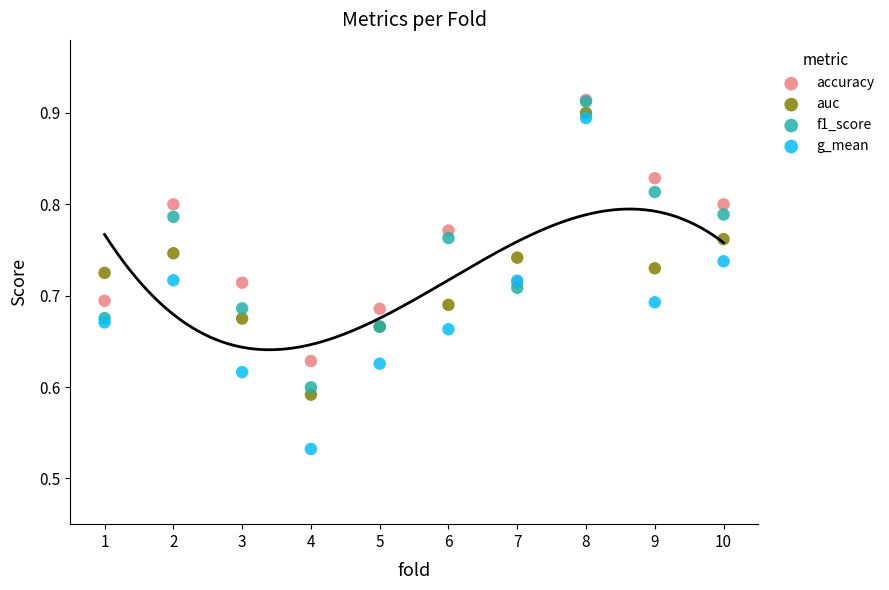

Which series has the largest Y range (max minus min)?

g_mean